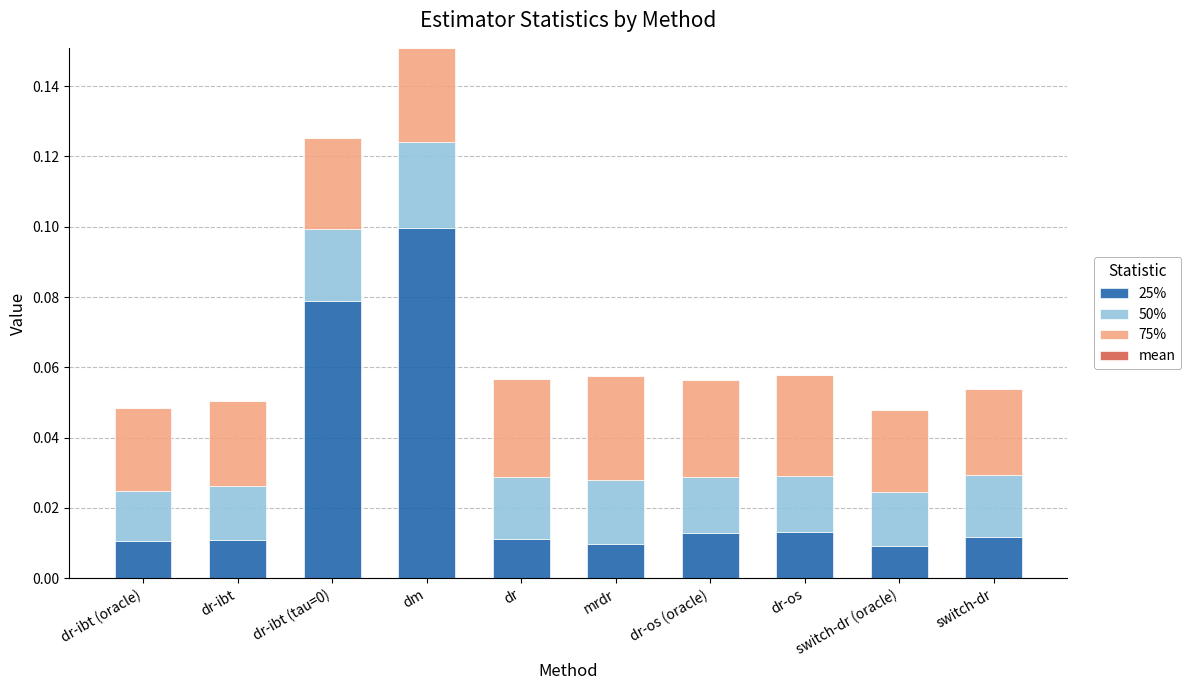

At which category is the sum across all series the highest?

dm